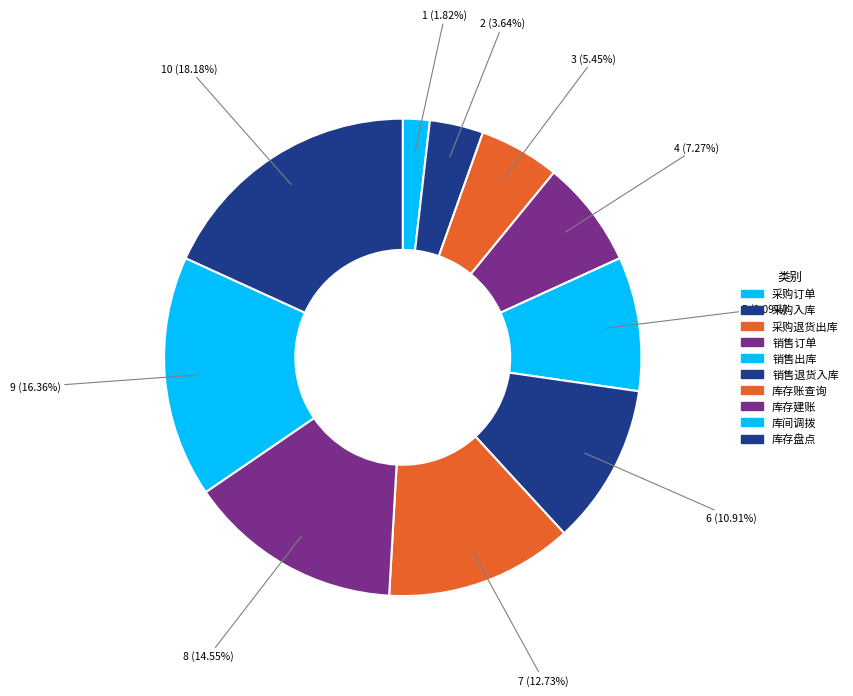

Is it true that 库存建账 is 2% of the pie?

False